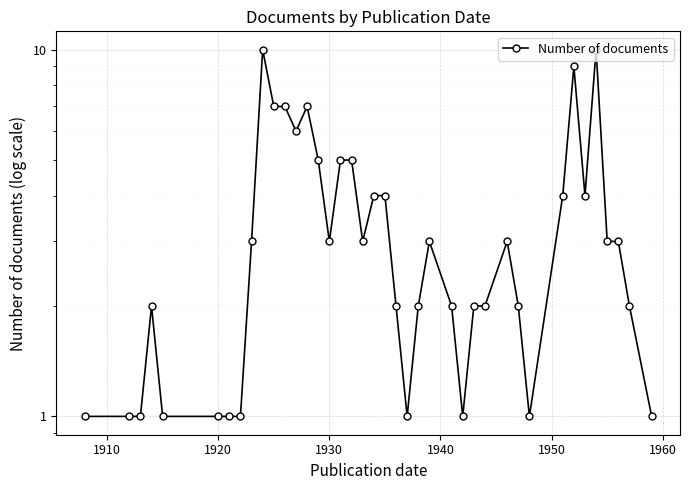

The chart shows a value of 0 at 1910. True or false?

False